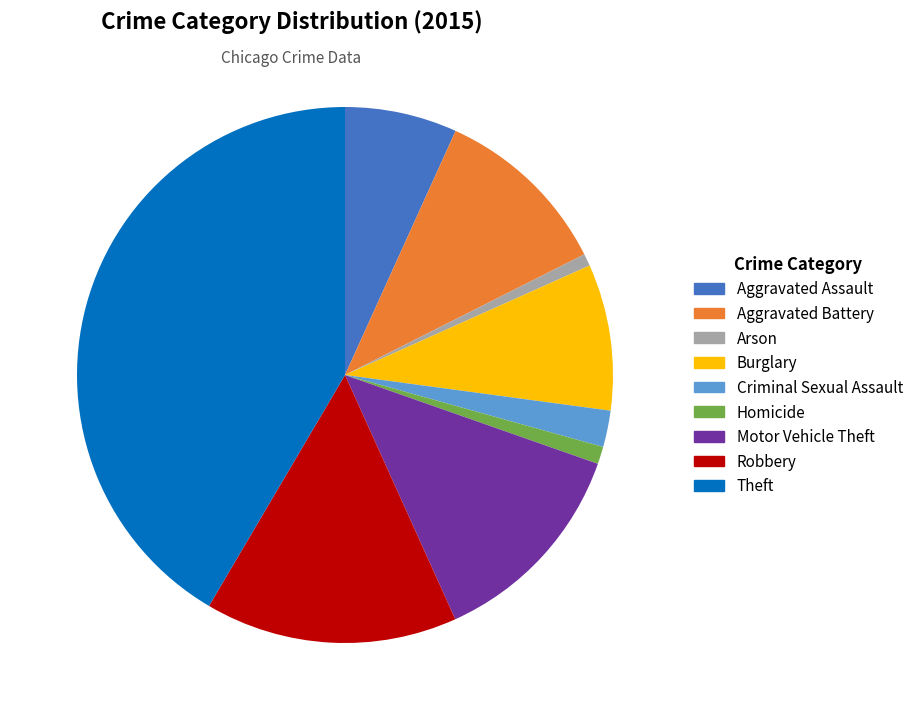

Does Criminal Sexual Assault represent more than half of the total?

No